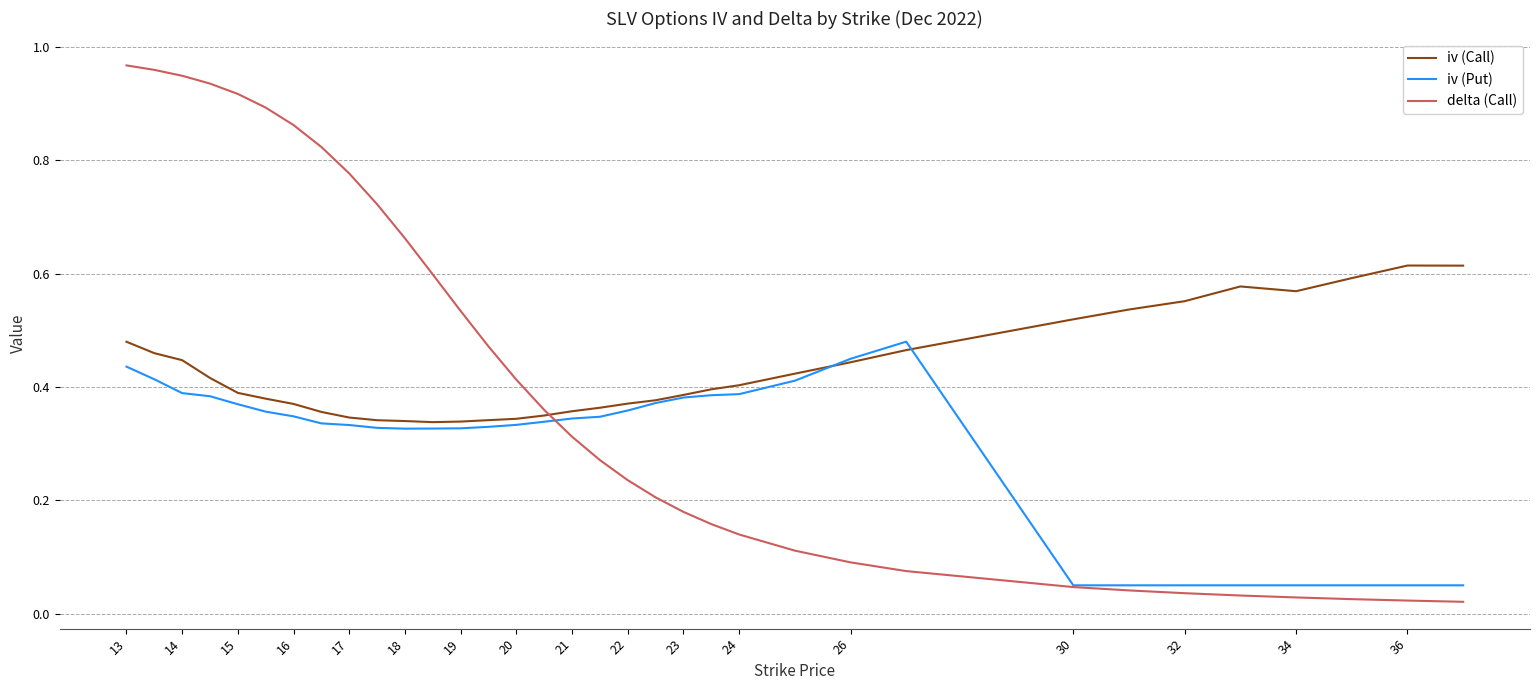

List the series in order of their peak value, lowest first.

iv (Put), iv (Call), delta (Call)